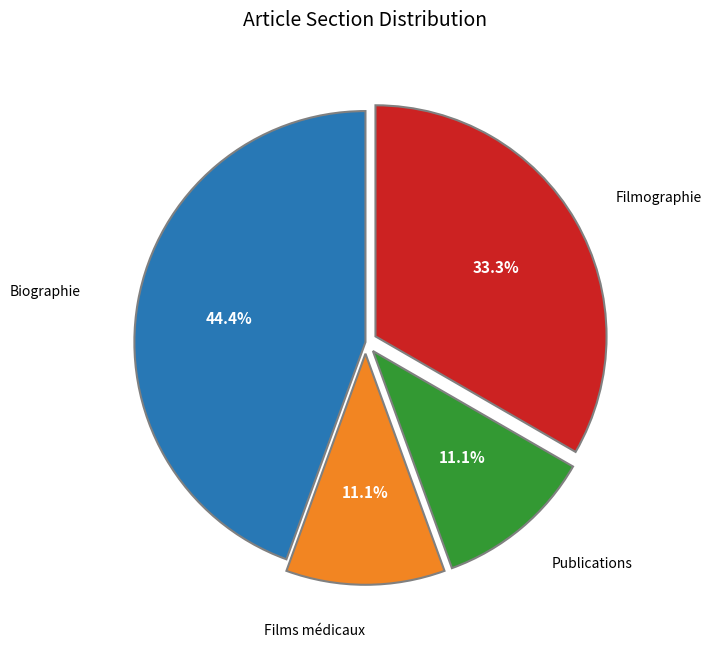

How many slices are in this pie chart?

4